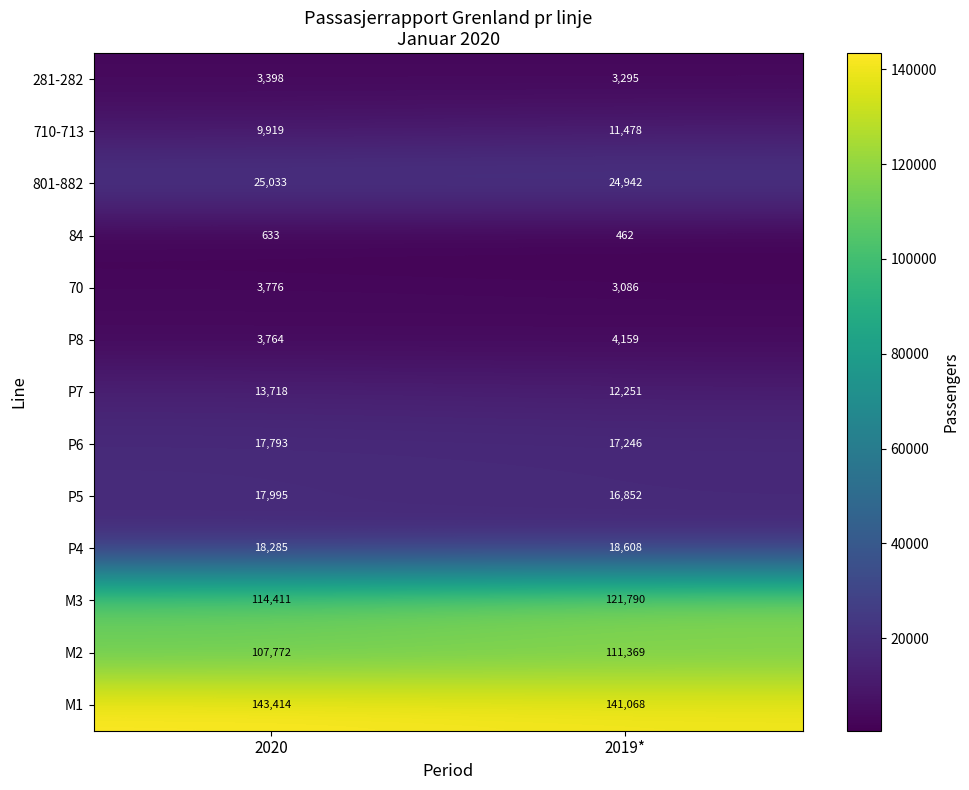

Between 2020 and 2019*, which series saw the biggest shift?

M3